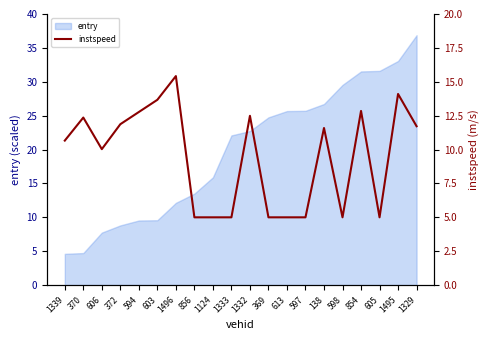

What is the average value?

9.5